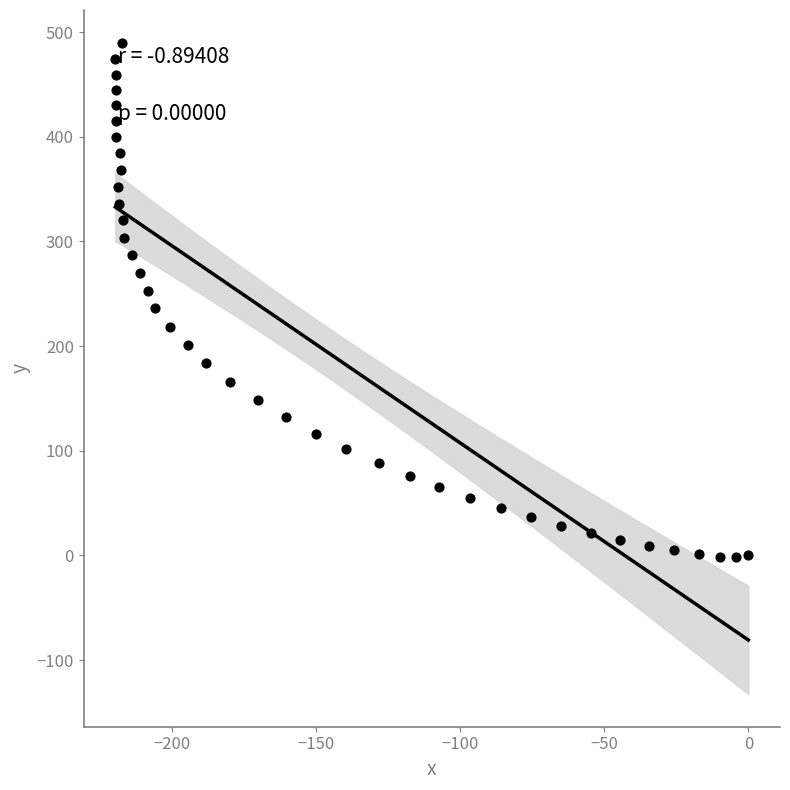

What is the range of X values (max minus min)?

219.7